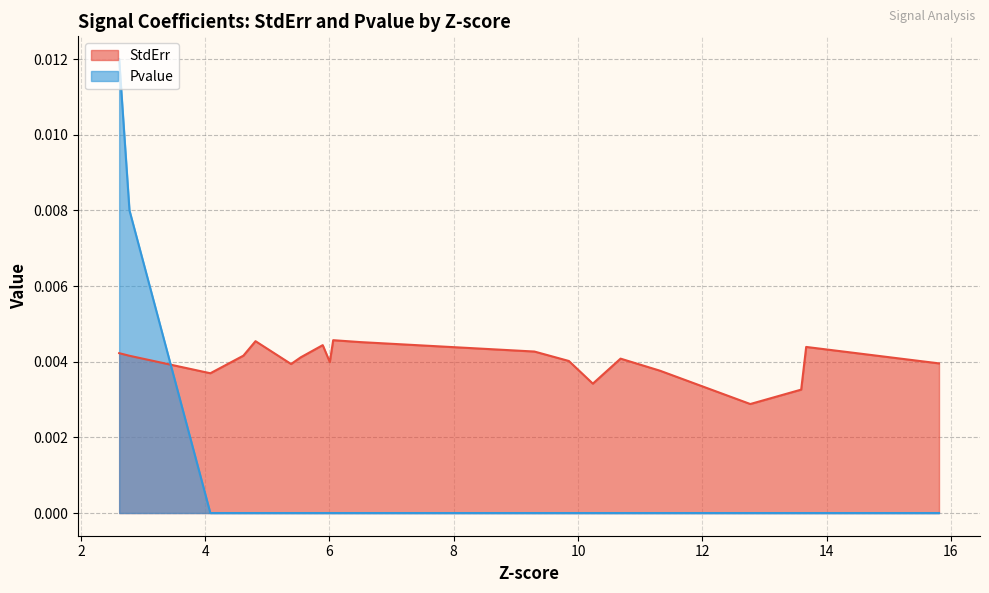

What are all the series names shown in the legend?

StdErr, Pvalue